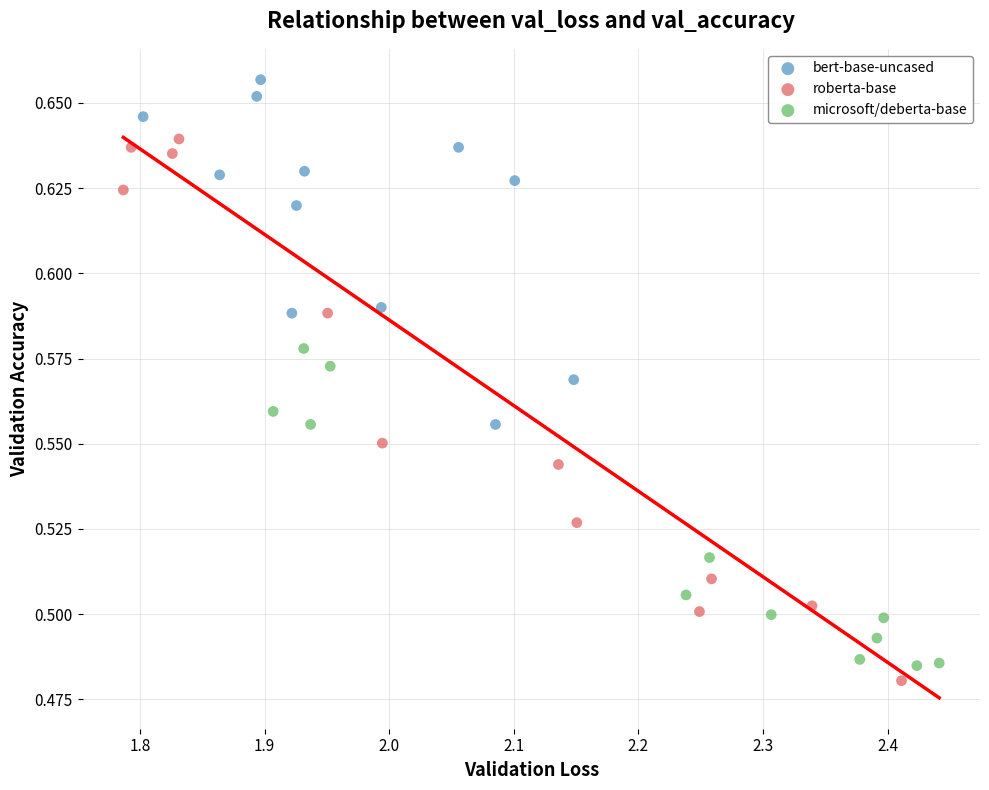

Which series has the widest spread of Y values?

roberta-base